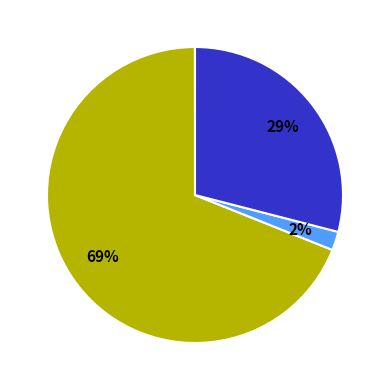

To the nearest percent, what is the average slice percentage?

20%